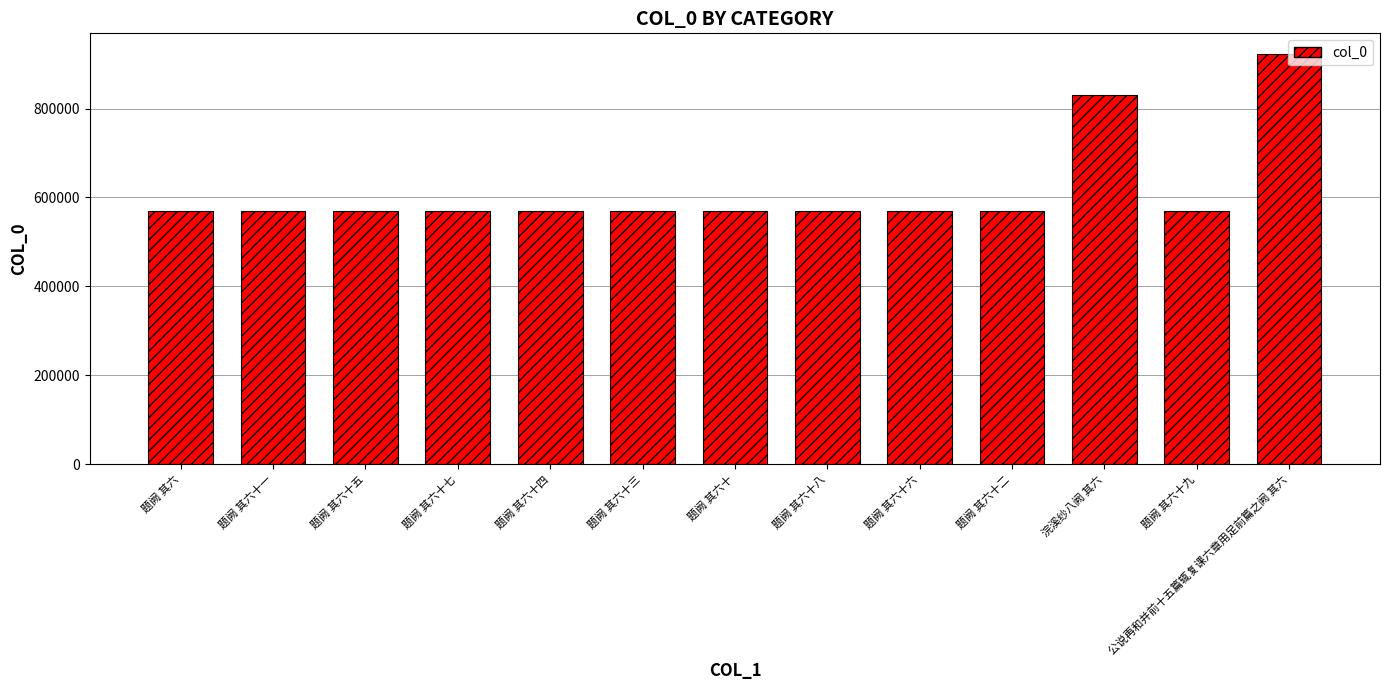

Count the number of categories in the chart.

13